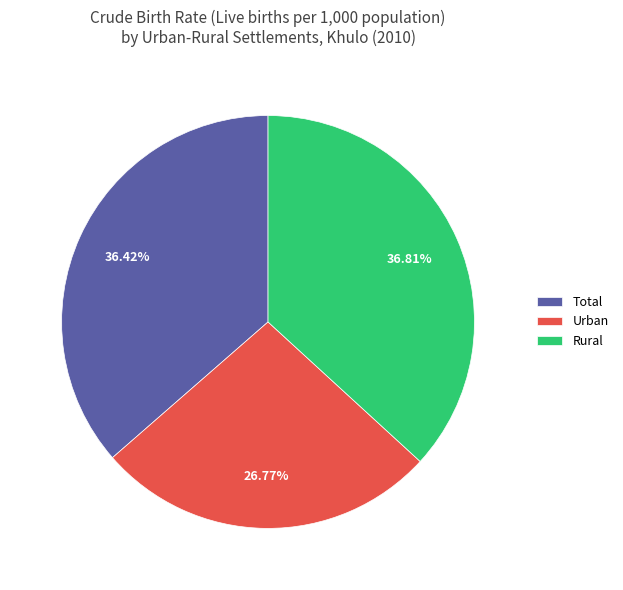

What percentage is the Urban slice, to the nearest percent?

27%